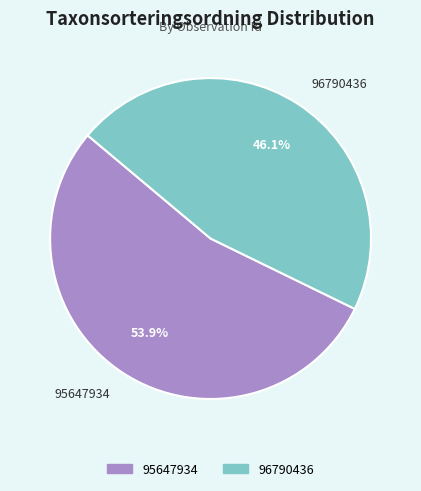

Is it true that 95647934 is 54% of the pie?

True